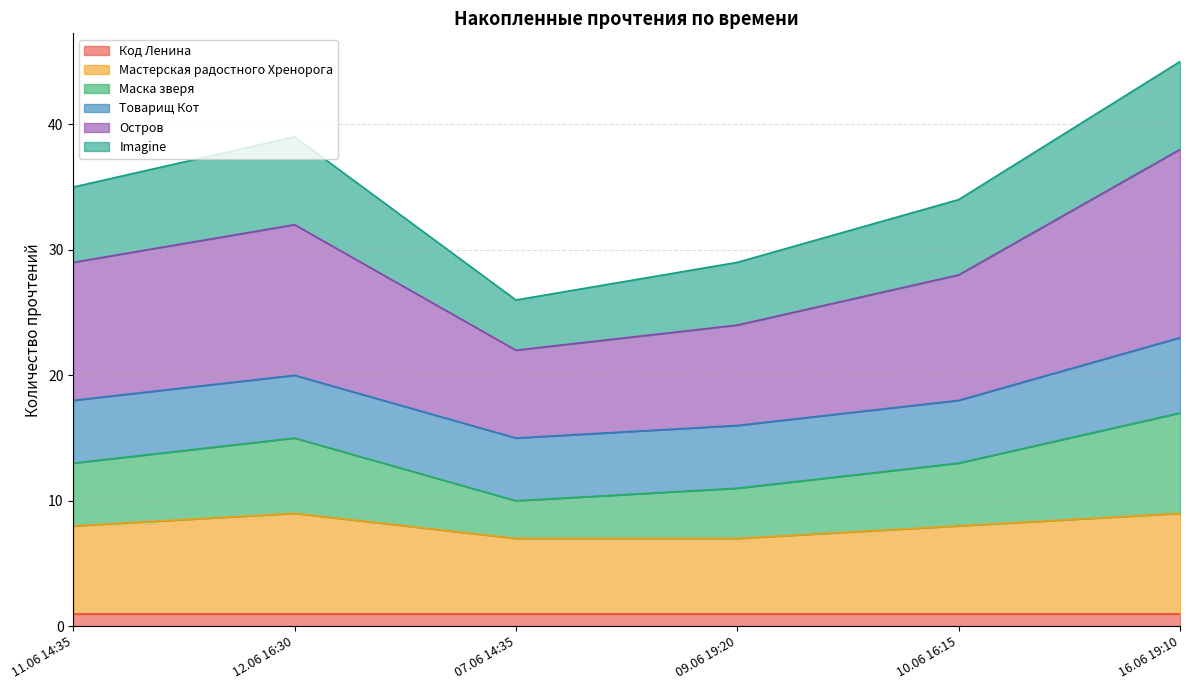

Which series has the largest total across all categories?

Остров